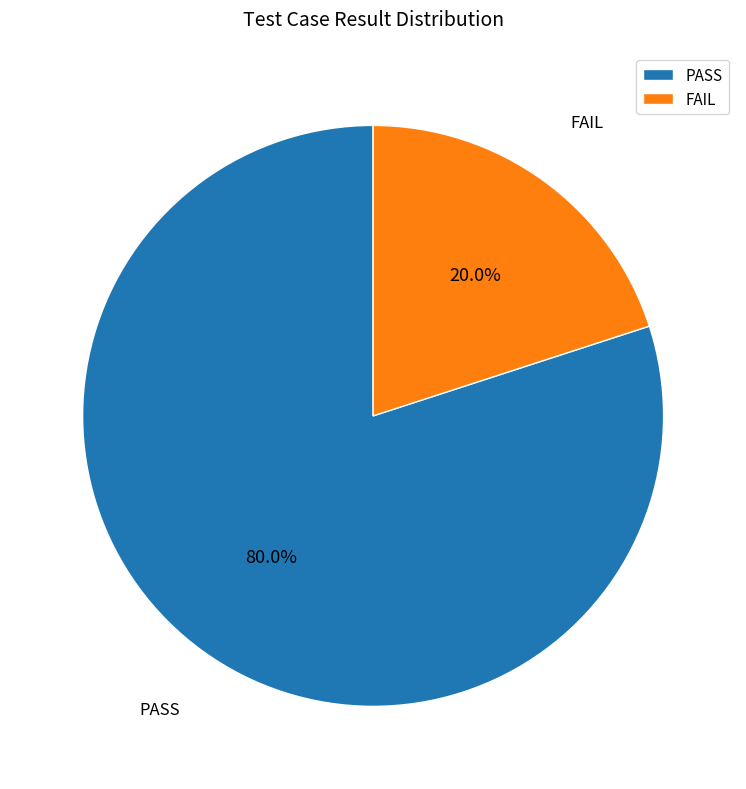

True or false: FAIL accounts for 13% of the total.

False